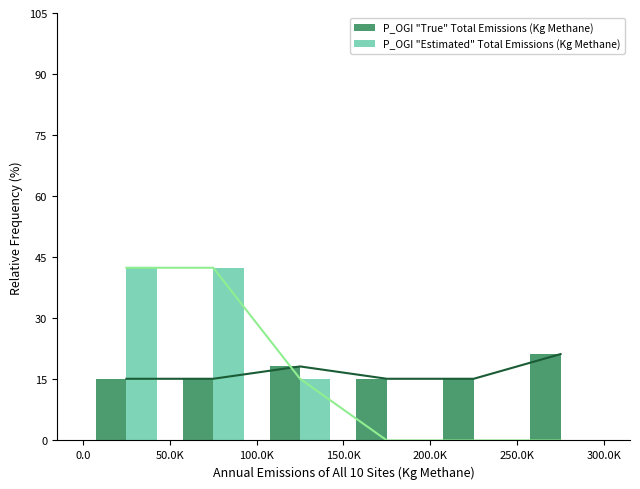

Rank the series by their maximum value, from lowest to highest.

P_OGI "True" Total Emissions (Kg Methane), P_OGI "Estimated" Total Emissions (Kg Methane)